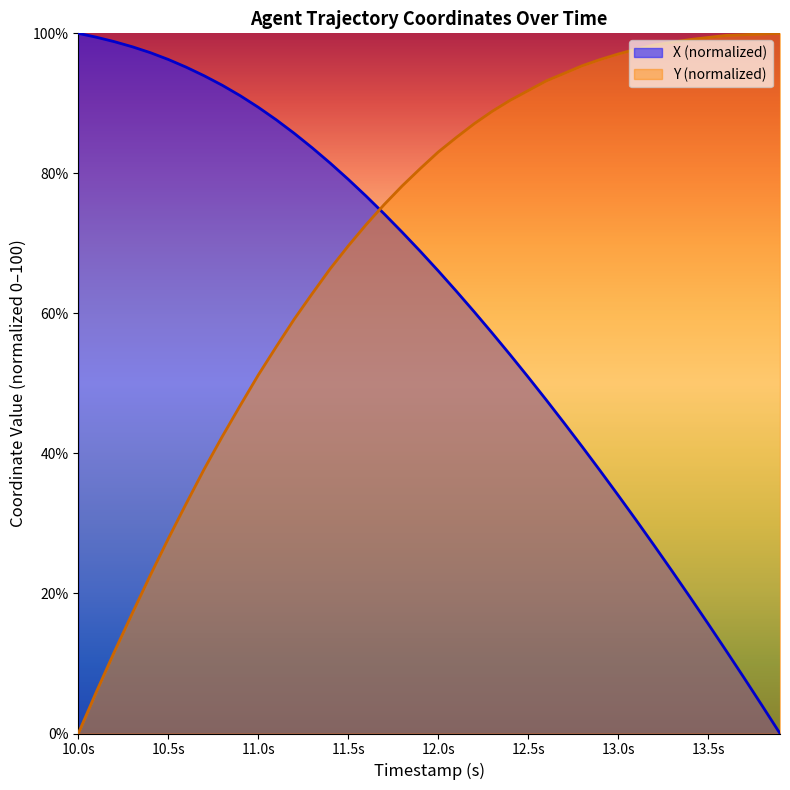

What are all the series names shown in the legend?

X (normalized), Y (normalized)